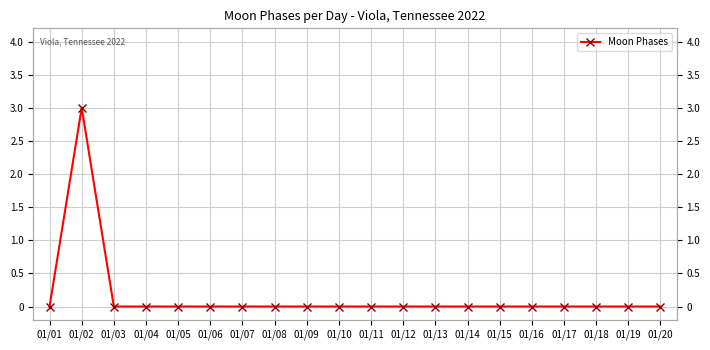

How many interior local peaks (higher than both neighbors) does the data have?

1